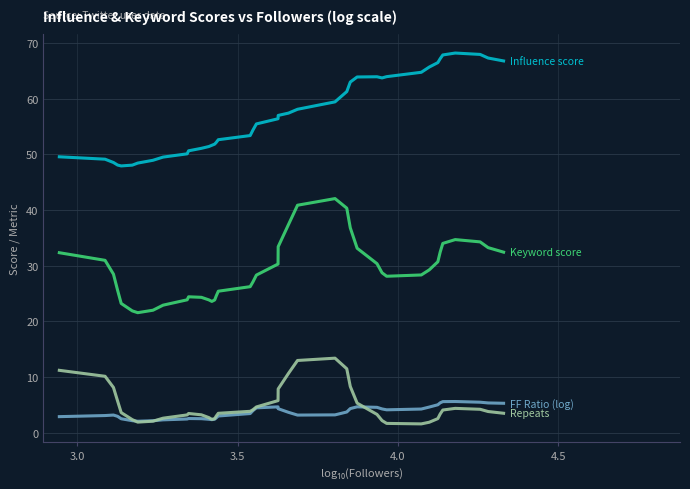

What is the maximum value shown in the chart?

68.2